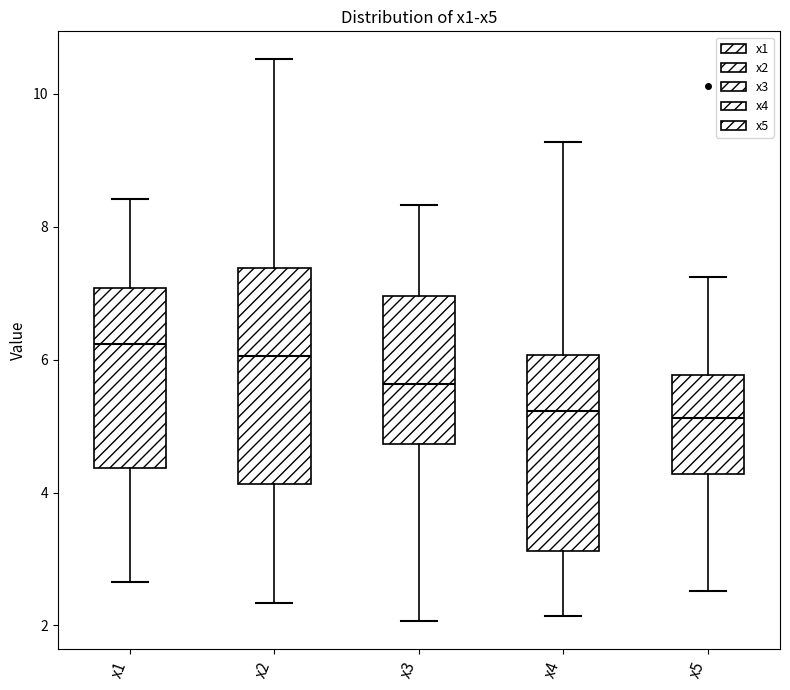

Comparing the boxes themselves (not the whiskers), which one is the tallest?

x2